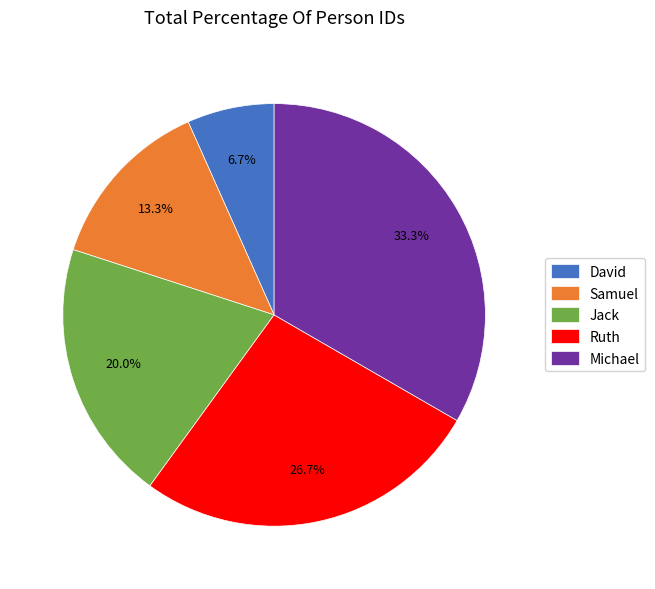

Which slice is the largest?

Michael